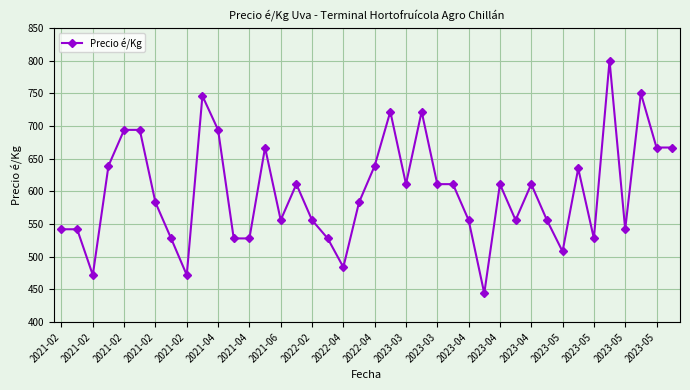

How many lines are shown in the chart?

1